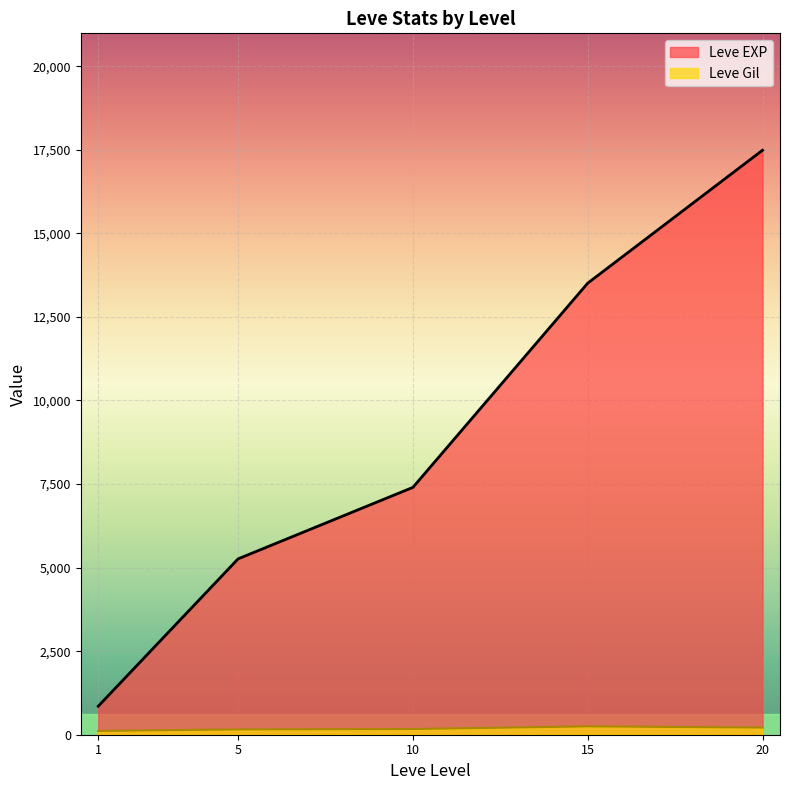

What is the difference between the highest and lowest values at 1?

518